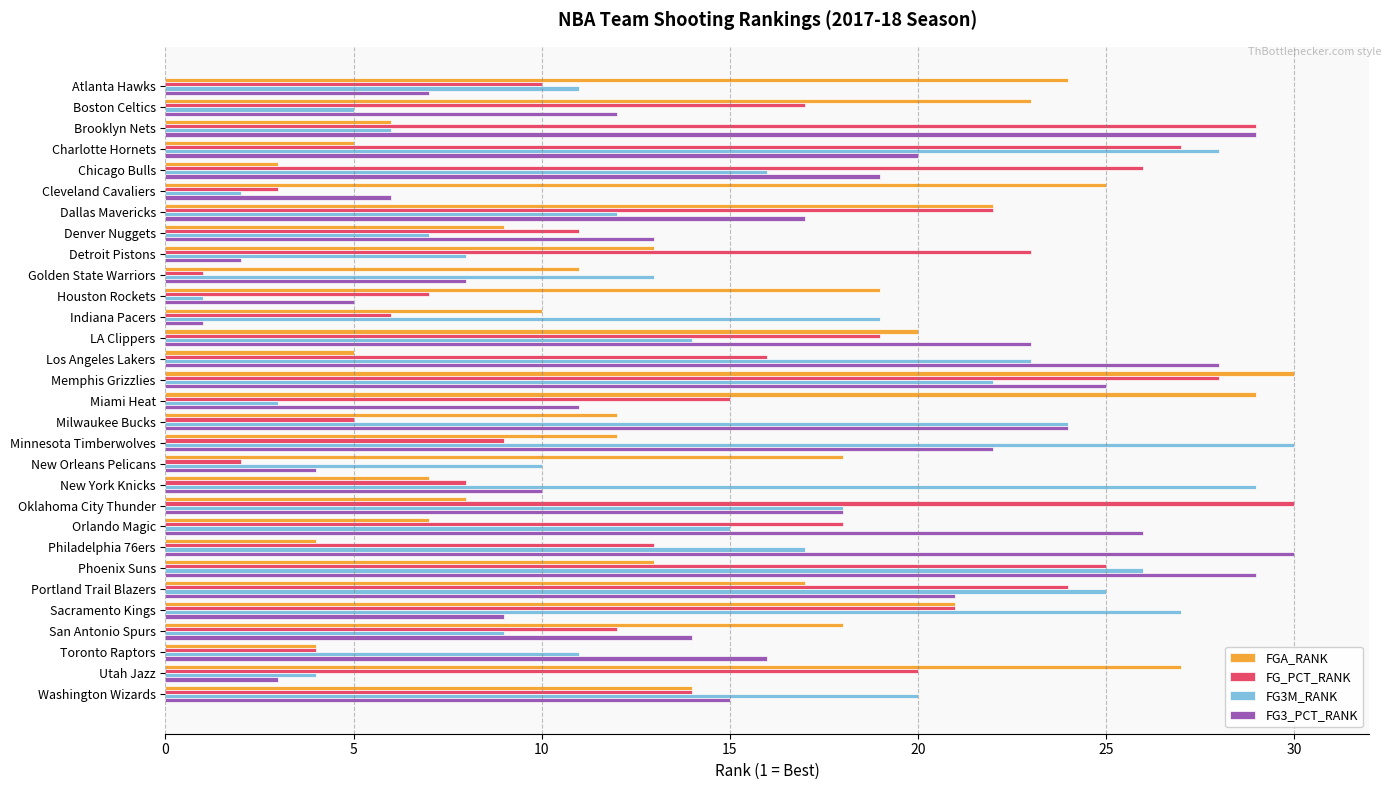

What is the total value across all series at New Orleans Pelicans?

34